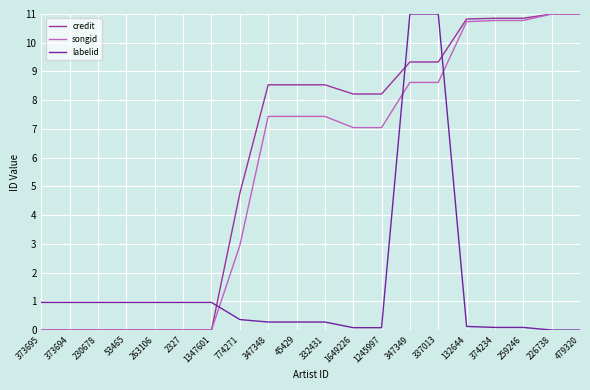

What value does the labelid series have at 347348?

0.3